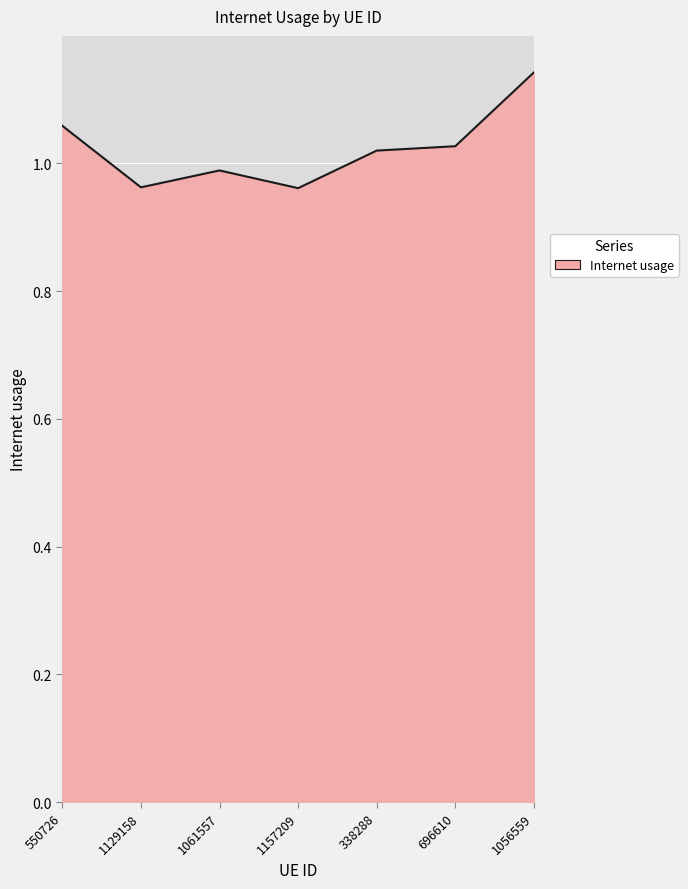

What position from the right is 1061557?

5